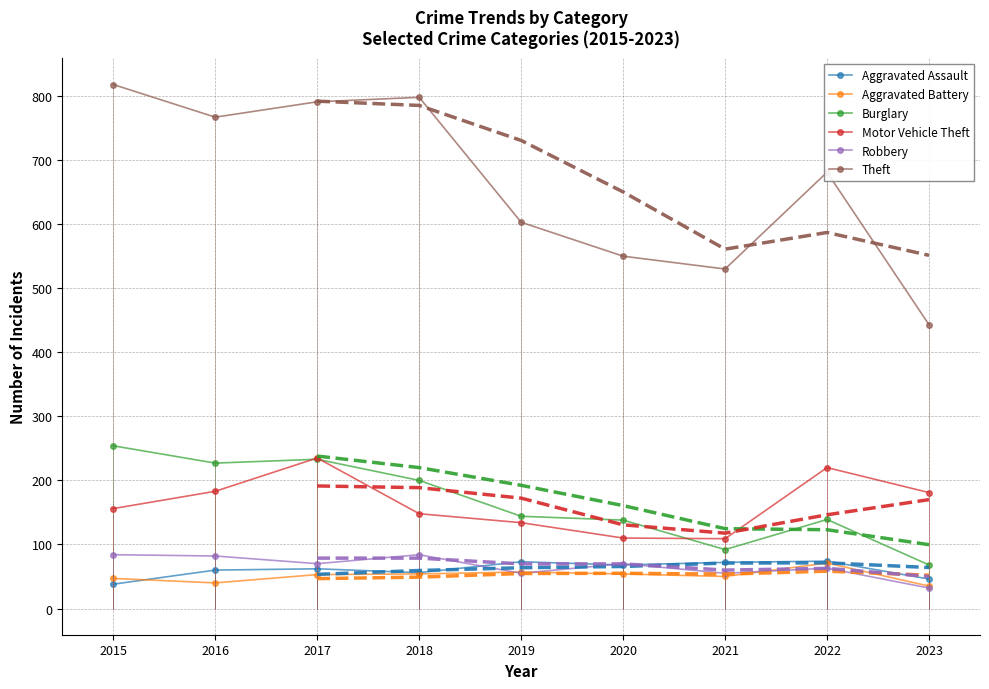

At which category is the sum across all series the highest?

2017